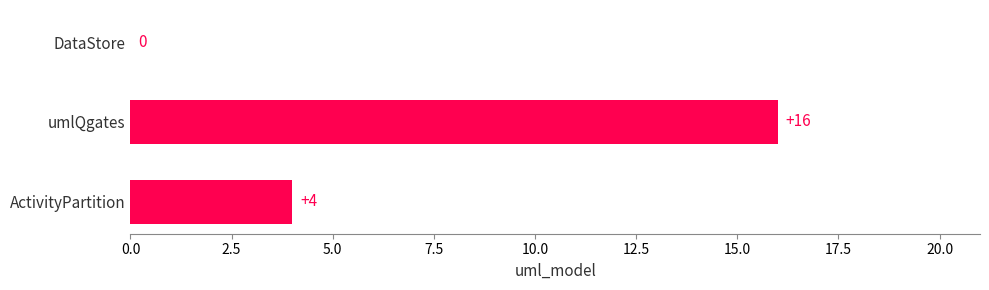

What is the change in value from ActivityPartition to umlQgates?

+12